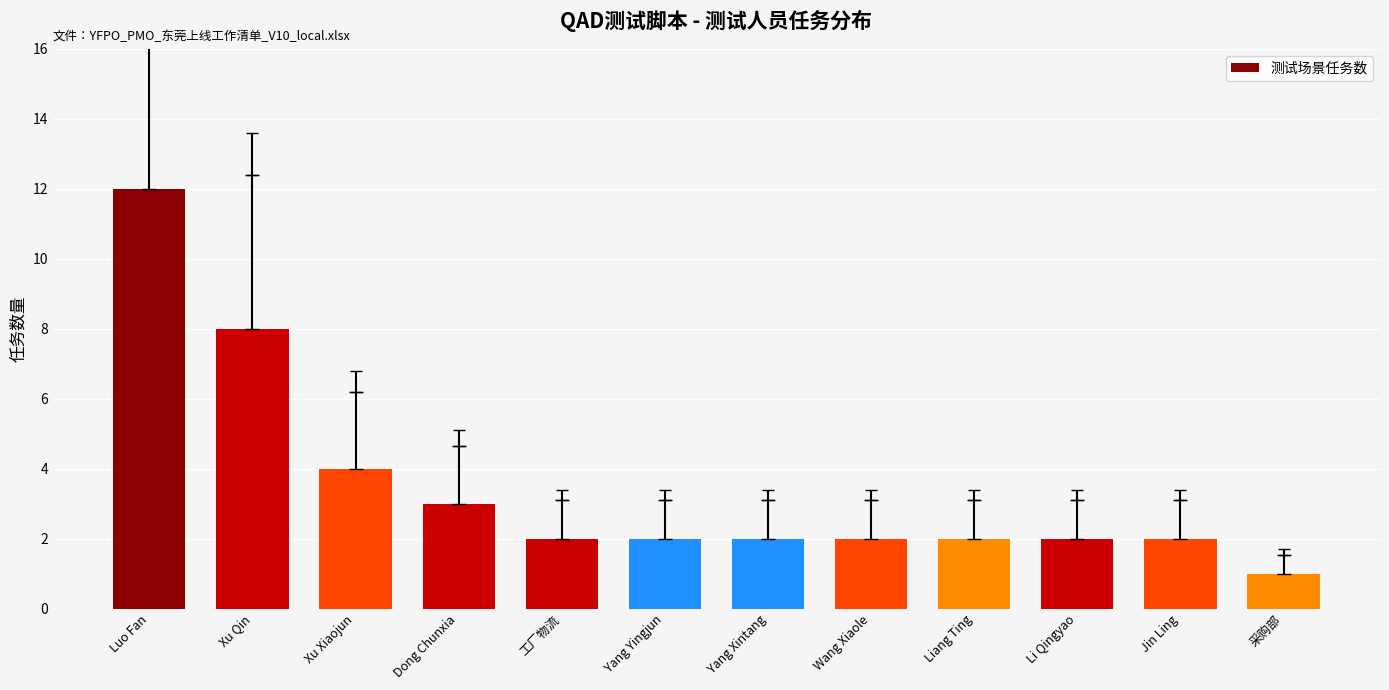

What is the label of the 4th bar from the left?

Dong Chunxia